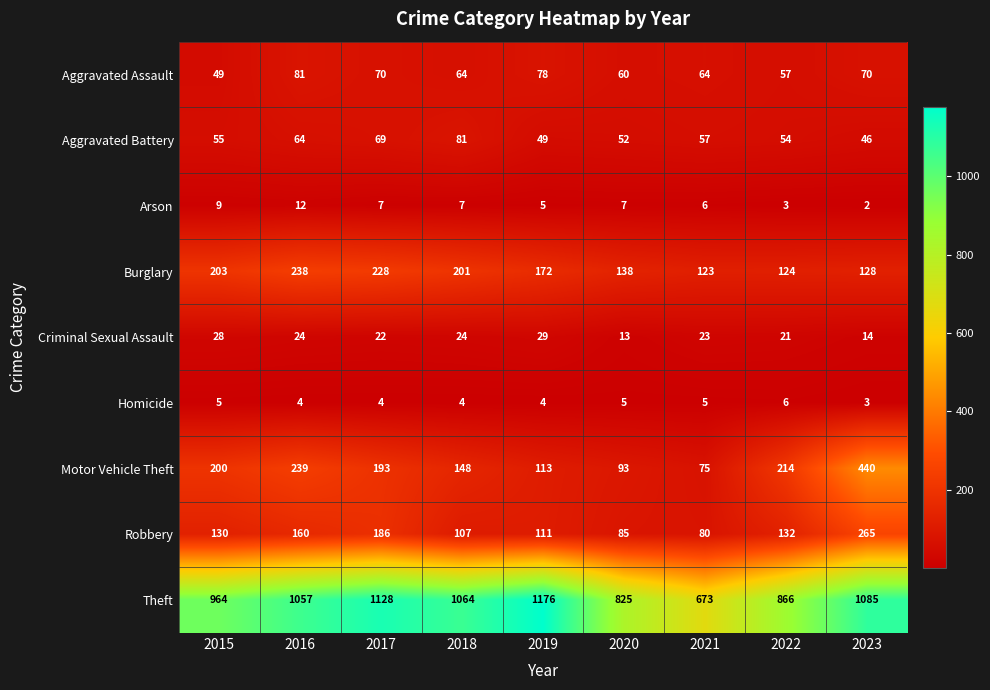

What is the difference between the Arson values at 2023 and 2016?

10